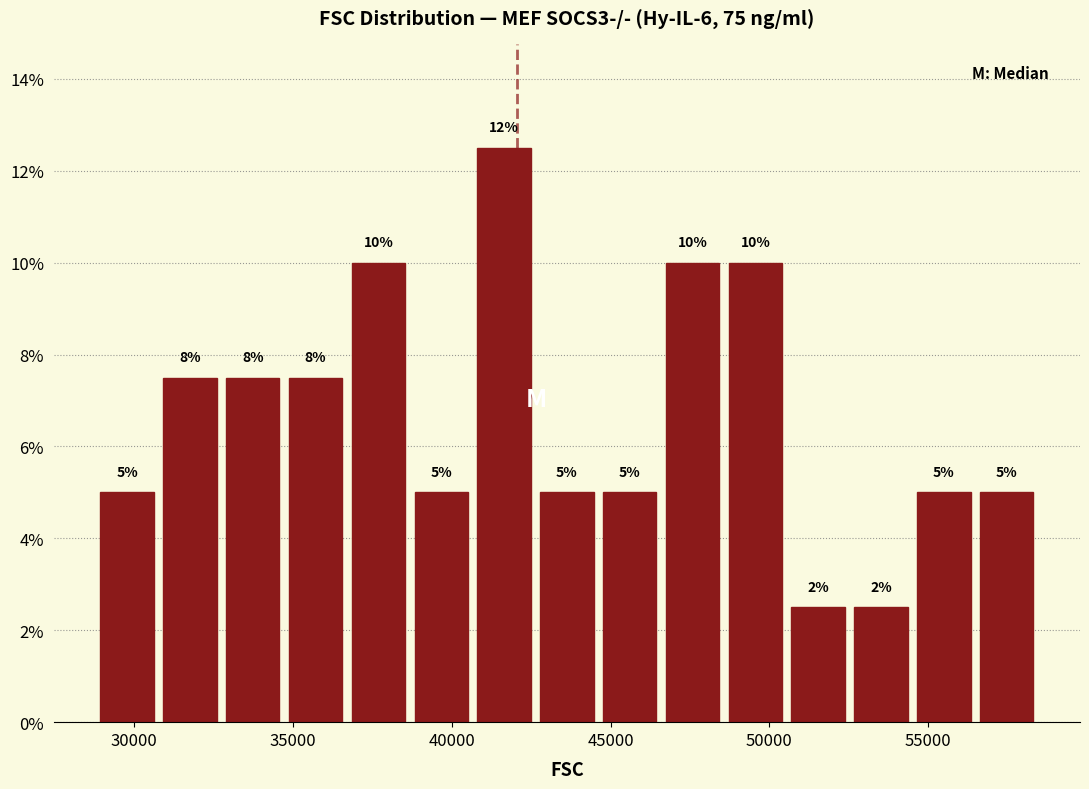

Around what value on the x-axis is the tallest bar? Give the approximate position of its centre, as read against the axis.

41500